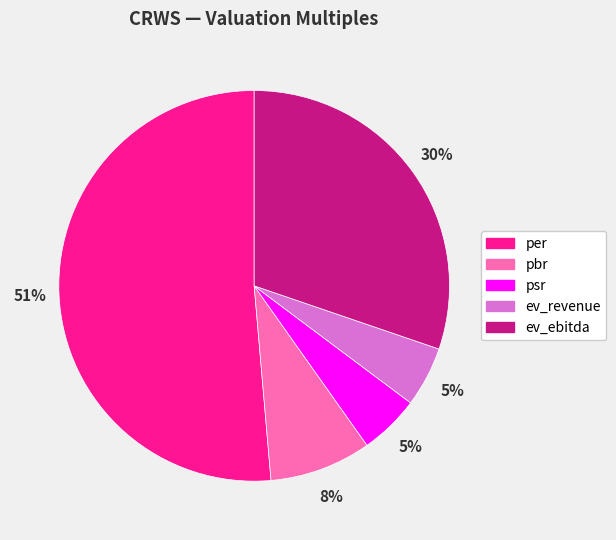

True or false: pbr accounts for 1% of the total.

False